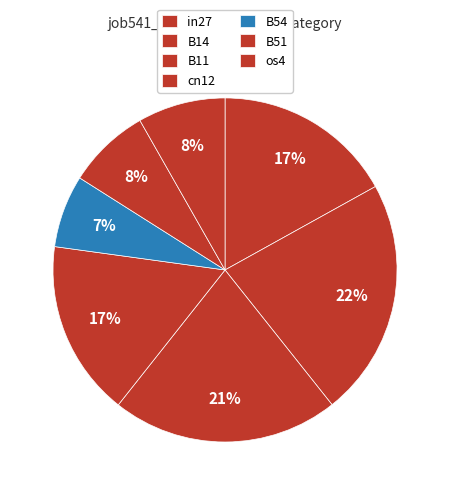

How many segments does this pie chart have?

7